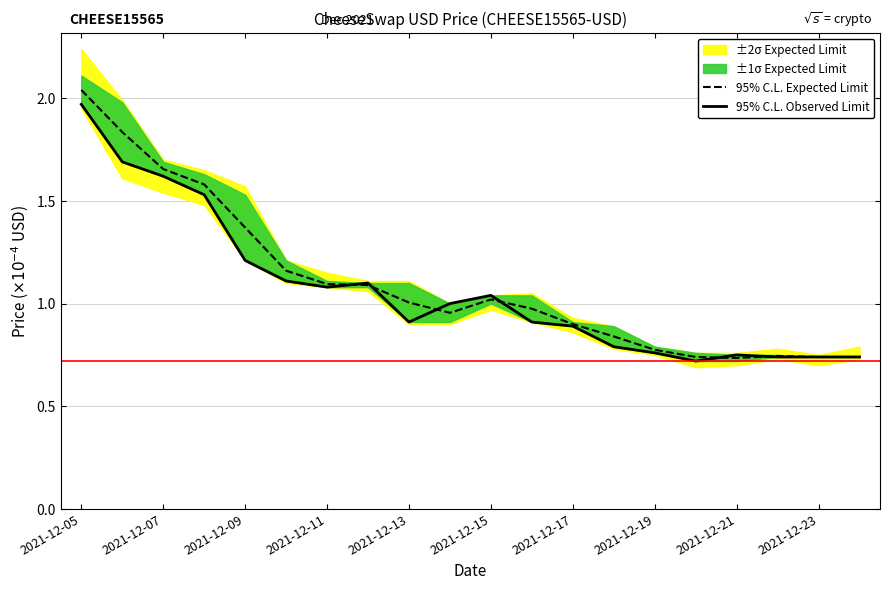

Which series has the largest range (max minus min)?

95% C.L. Expected Limit